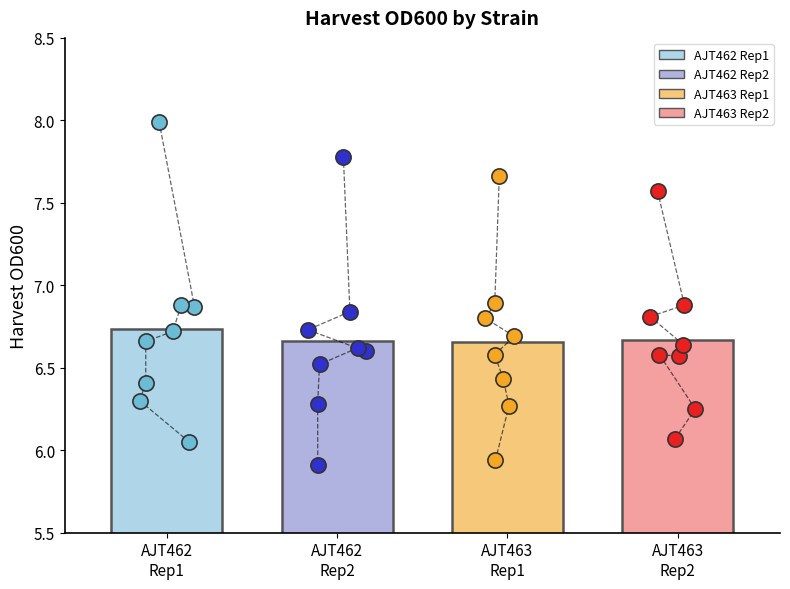

Which series reaches the minimum Y coordinate?

AJT462 Harvest Rep2